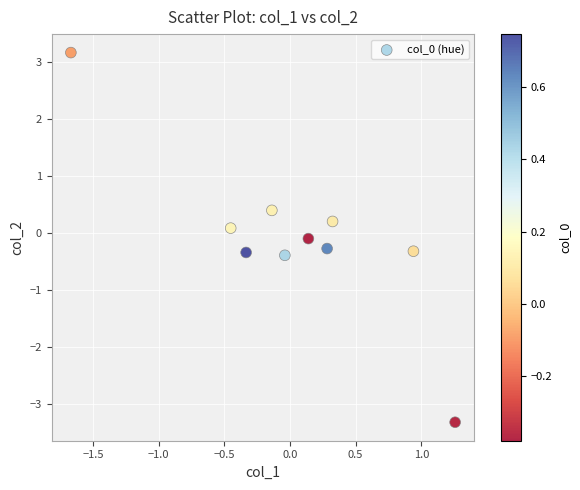

What is the range of Y values (max minus min)?

6.5